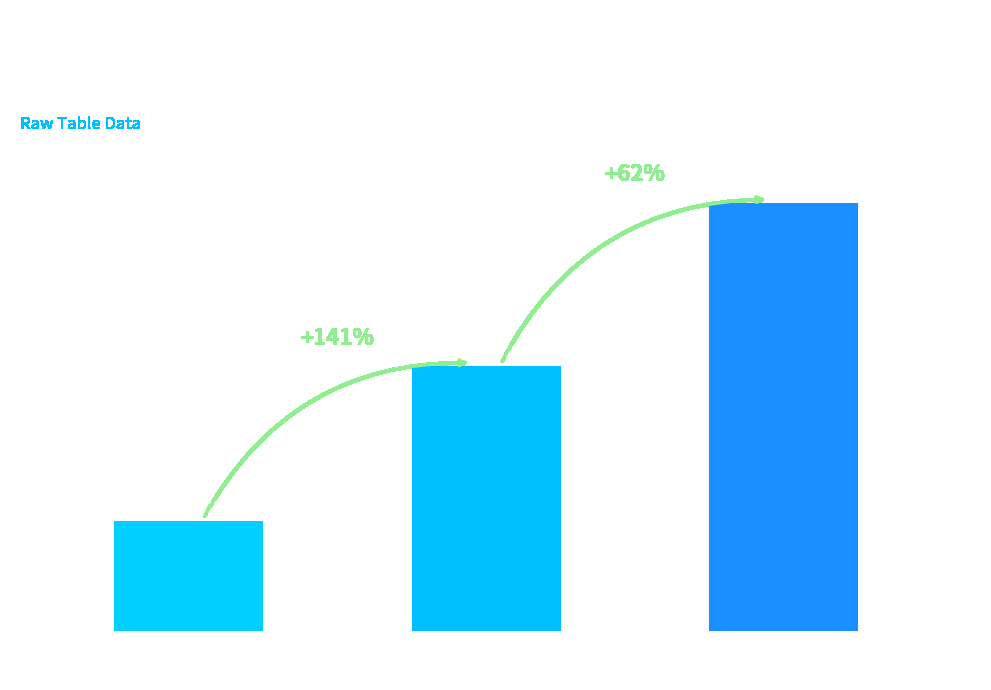

Are the bars horizontal?

No